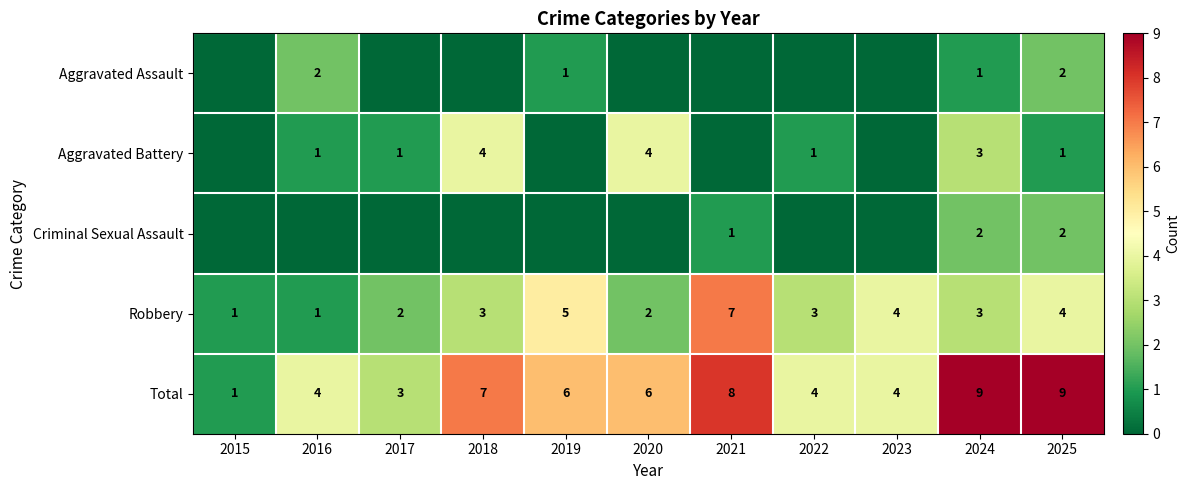

What is the spread (max minus min) of values at 2019?

6